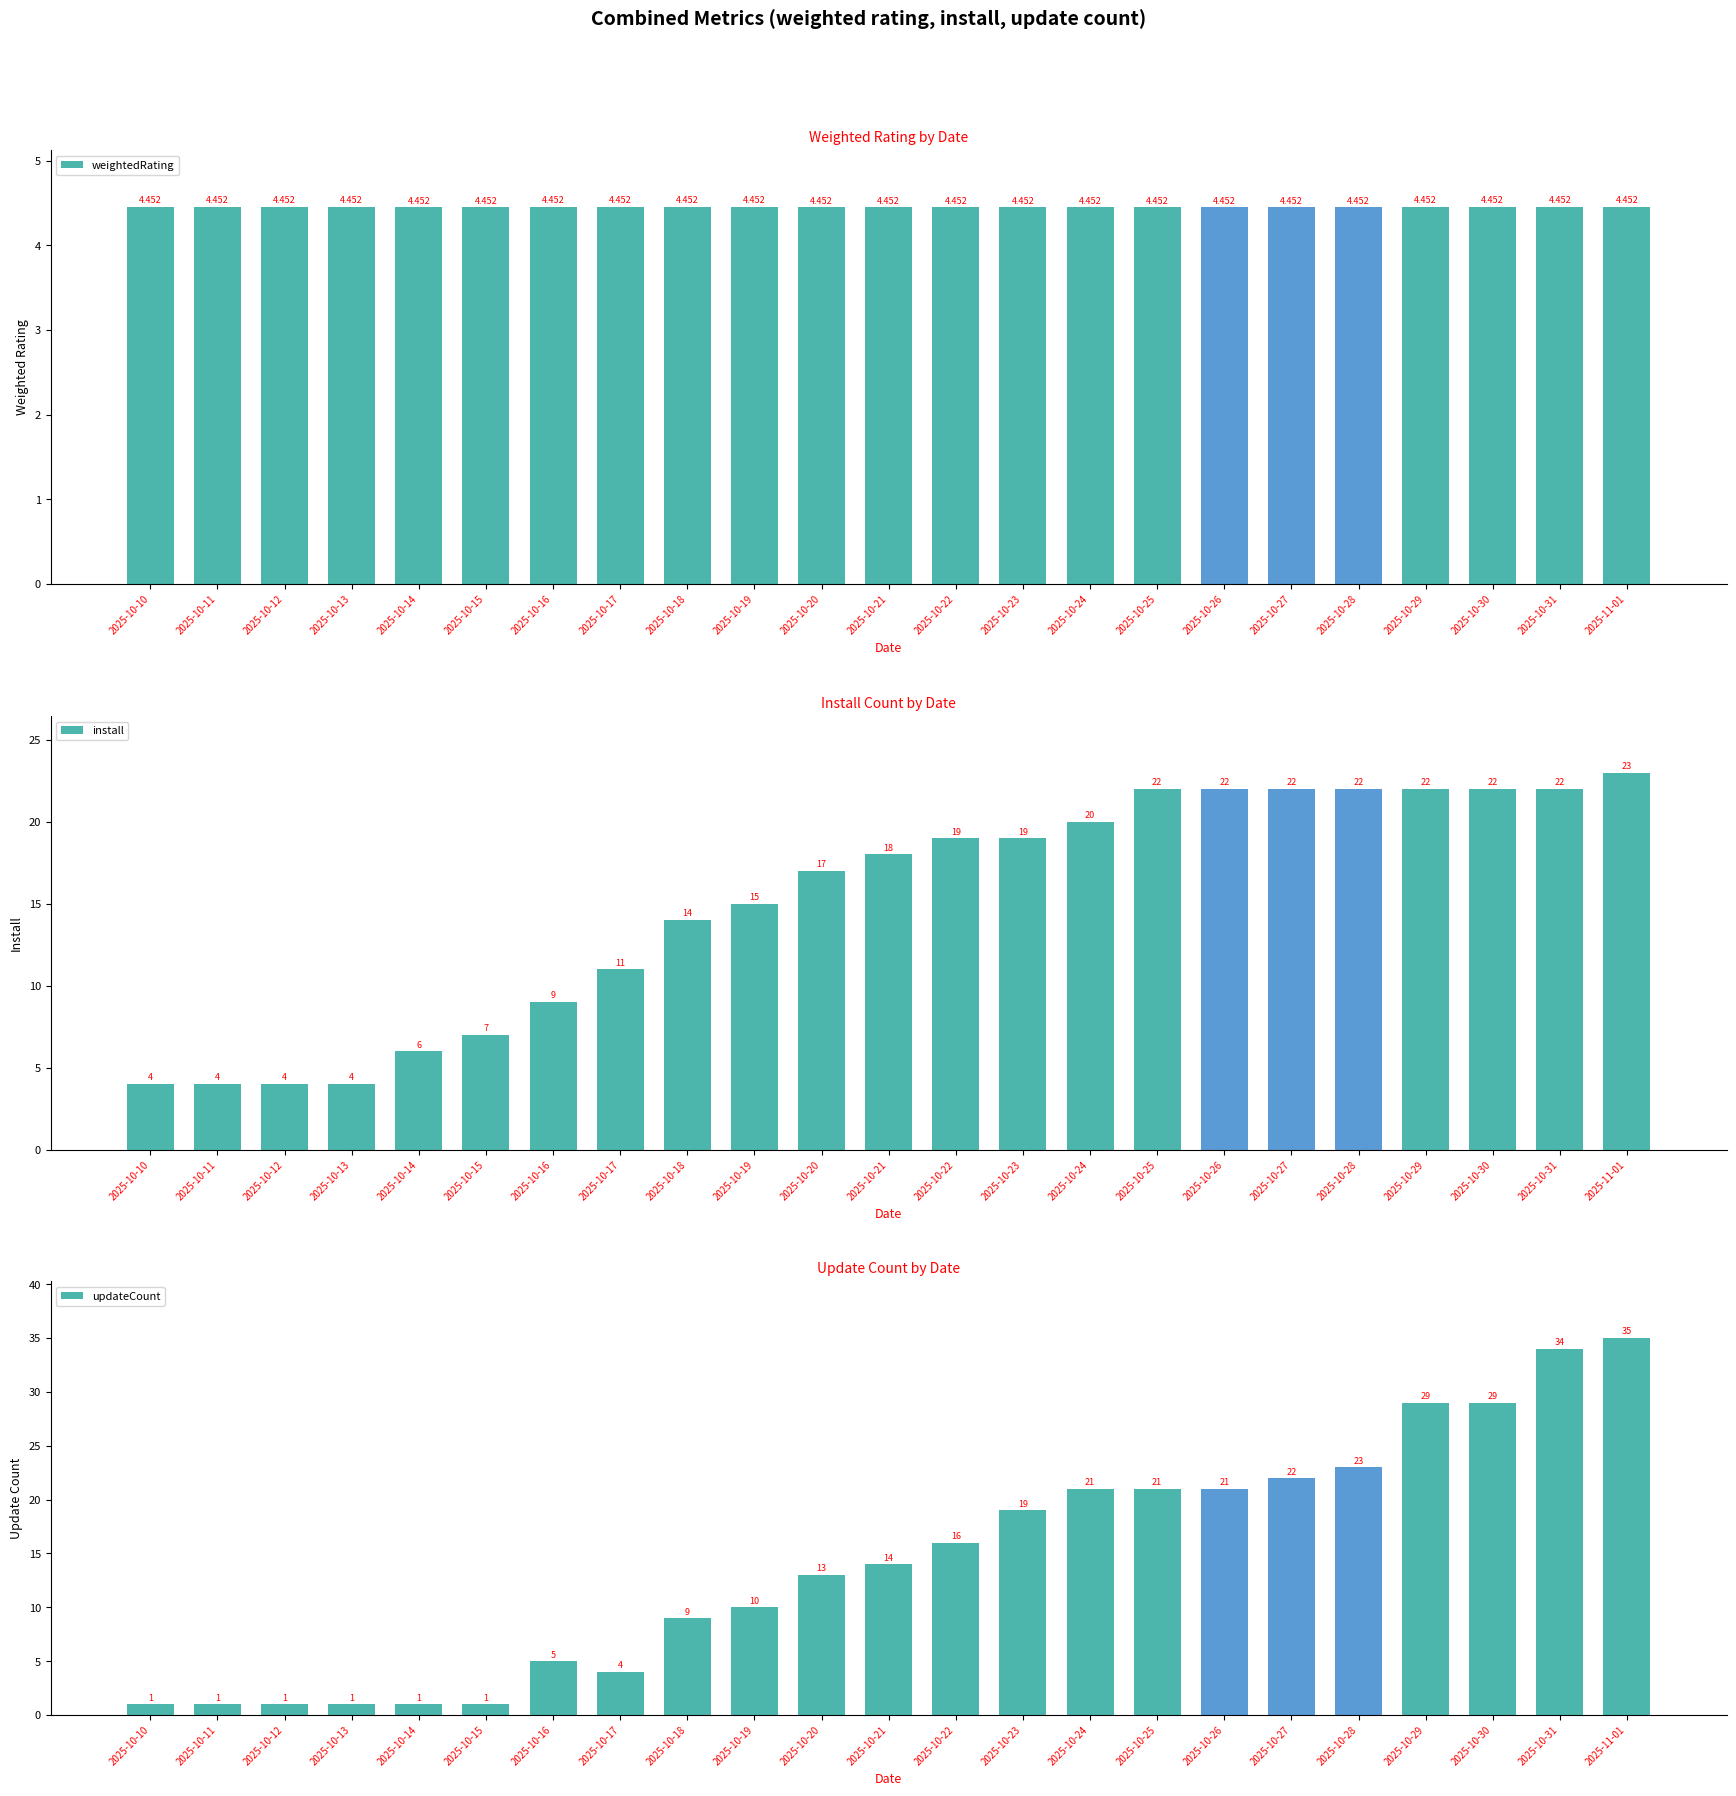

Reading right to left, transcribe all the data shown in this chart.

weightedRating: 4.5	4.5	4.5	4.5	4.5	4.5	4.5	4.5	4.5	4.5	4.5	4.5	4.5	4.5	4.5	4.5	4.5	4.5	4.5	4.5	4.5	4.5	4.5
install: 23.0	22.0	22.0	22.0	22.0	22.0	22.0	22.0	20.0	19.0	19.0	18.0	17.0	15.0	14.0	11.0	9.0	7.0	6.0	4.0	4.0	4.0	4.0
updateCount: 35.0	34.0	29.0	29.0	23.0	22.0	21.0	21.0	21.0	19.0	16.0	14.0	13.0	10.0	9.0	4.0	5.0	1.0	1.0	1.0	1.0	1.0	1.0